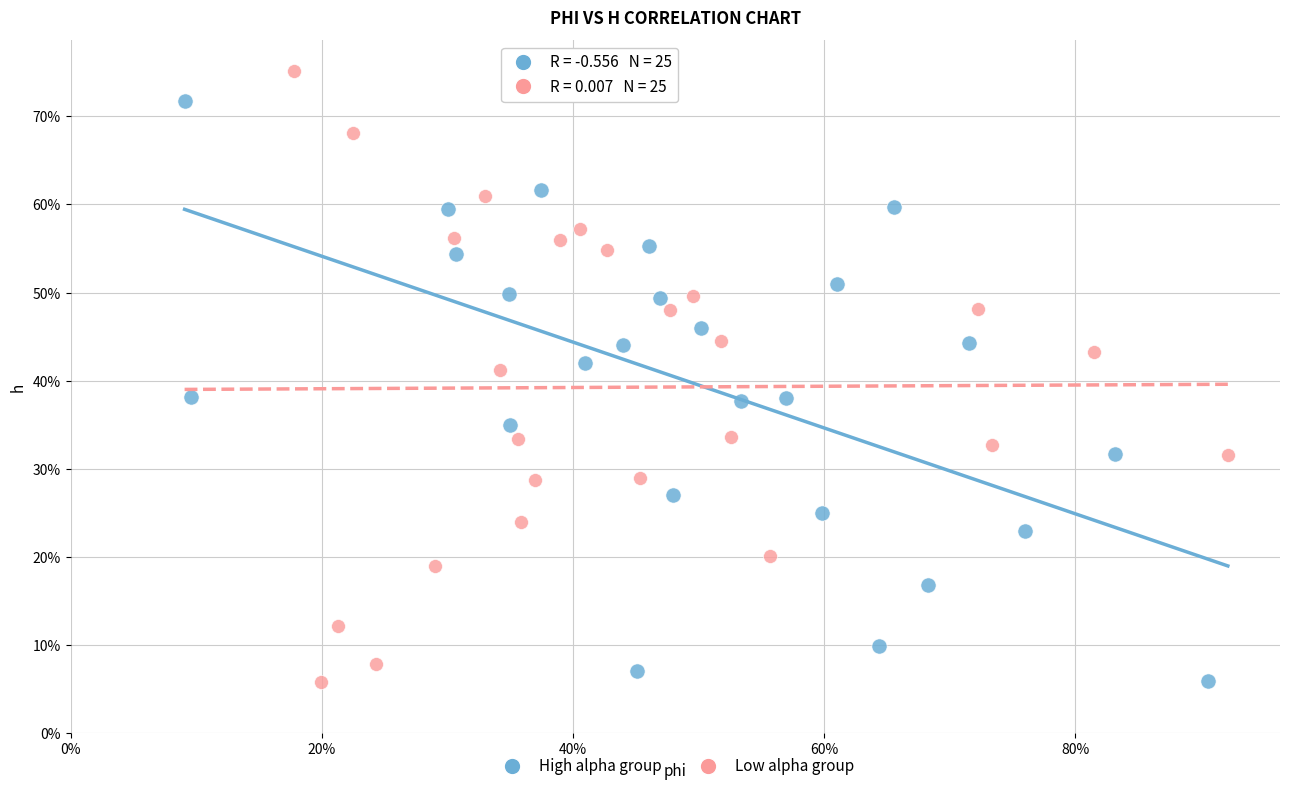

What are all the series names shown in the legend?

High alpha group, Low alpha group